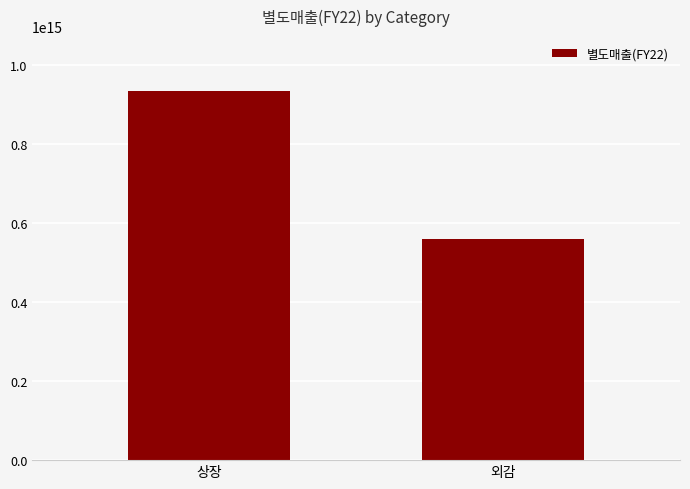

Count the values in the range 559635164079000 to 933603411541000.

2